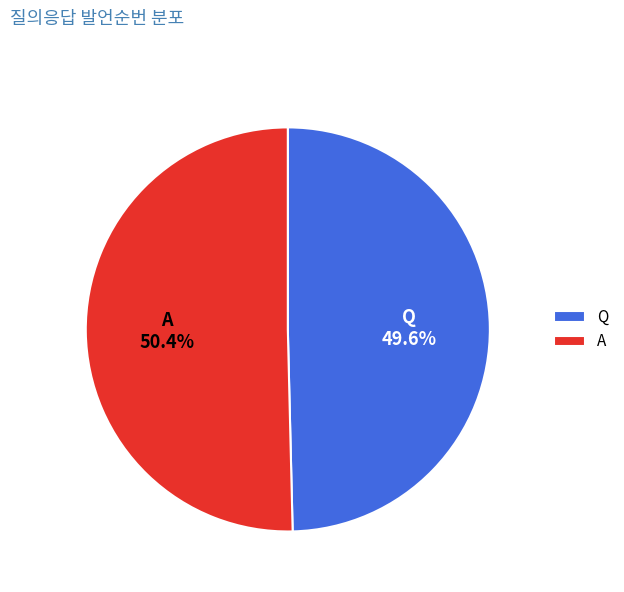

Which category has the biggest portion of the pie?

A